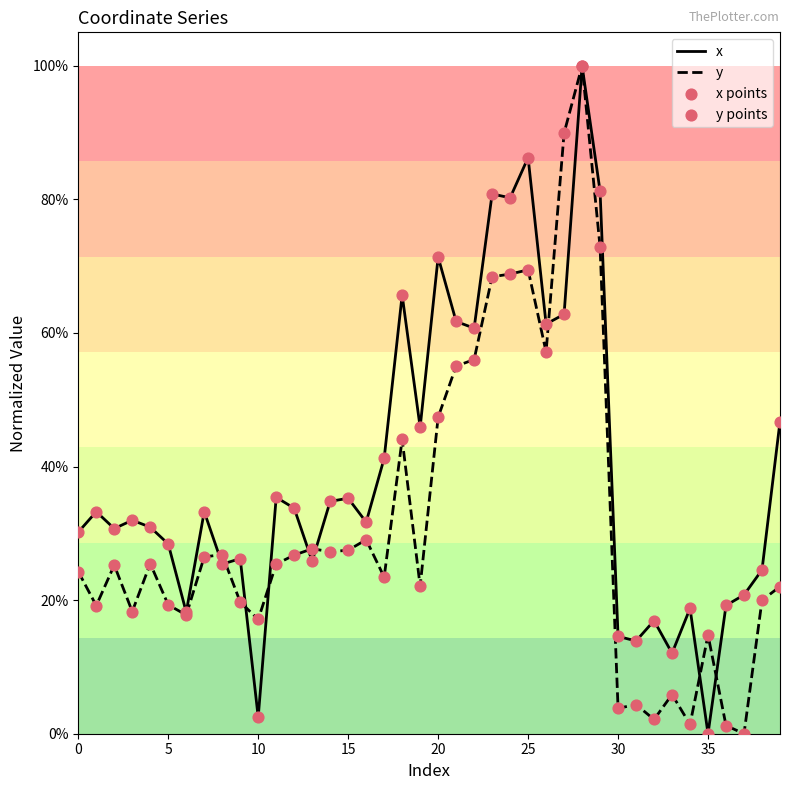

At which category is the sum across all series the highest?

28